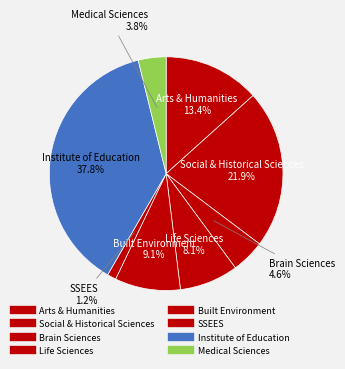

How many slices are in this pie chart?

8